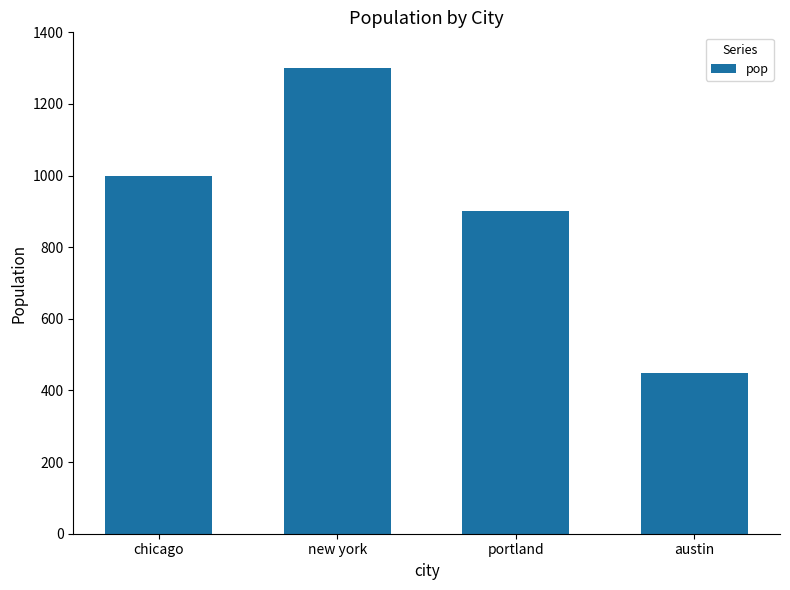

List the labels in order of value, smallest first.

austin, portland, chicago, new york